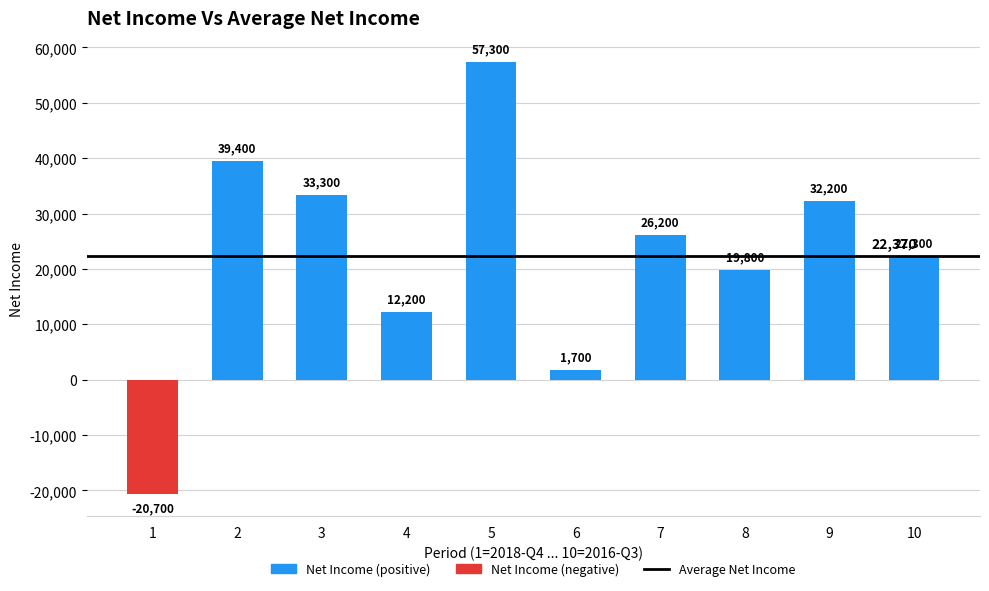

What is the maximum value shown in the chart?

57300